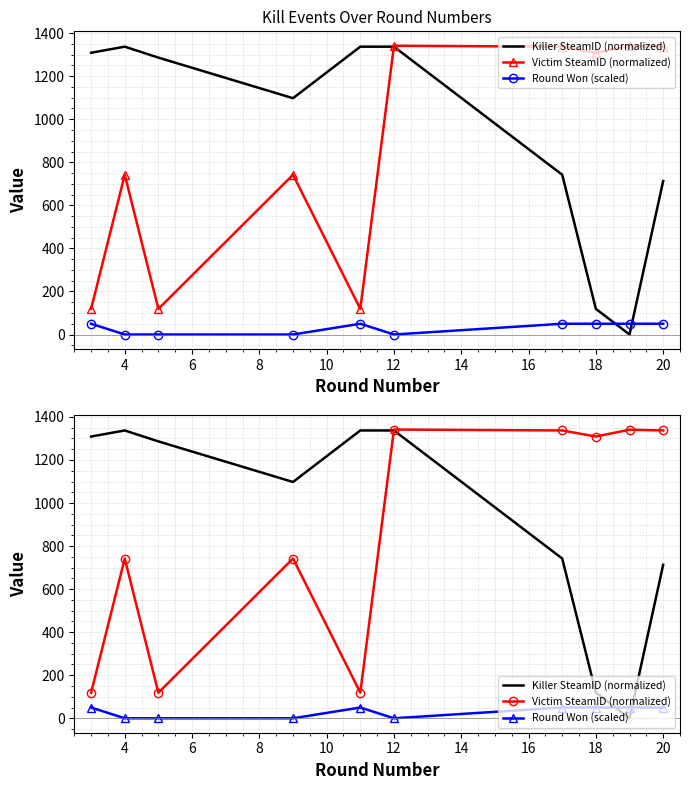

At which category is the sum across all series the highest?

12